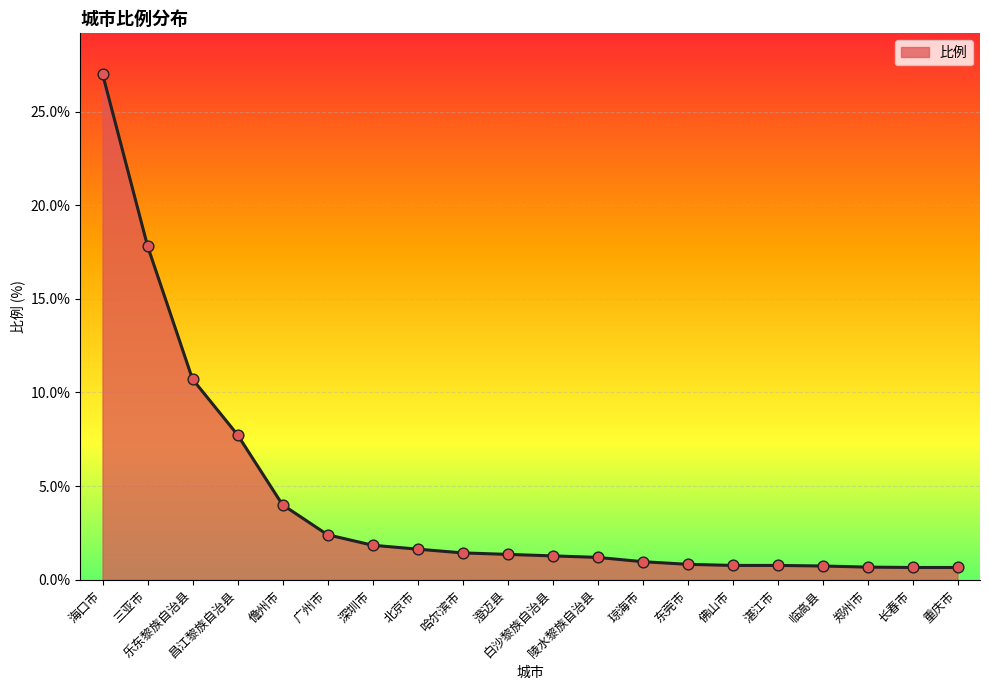

Approximately how many times larger is the value at 湛江市 compared to 儋州市?

0.2